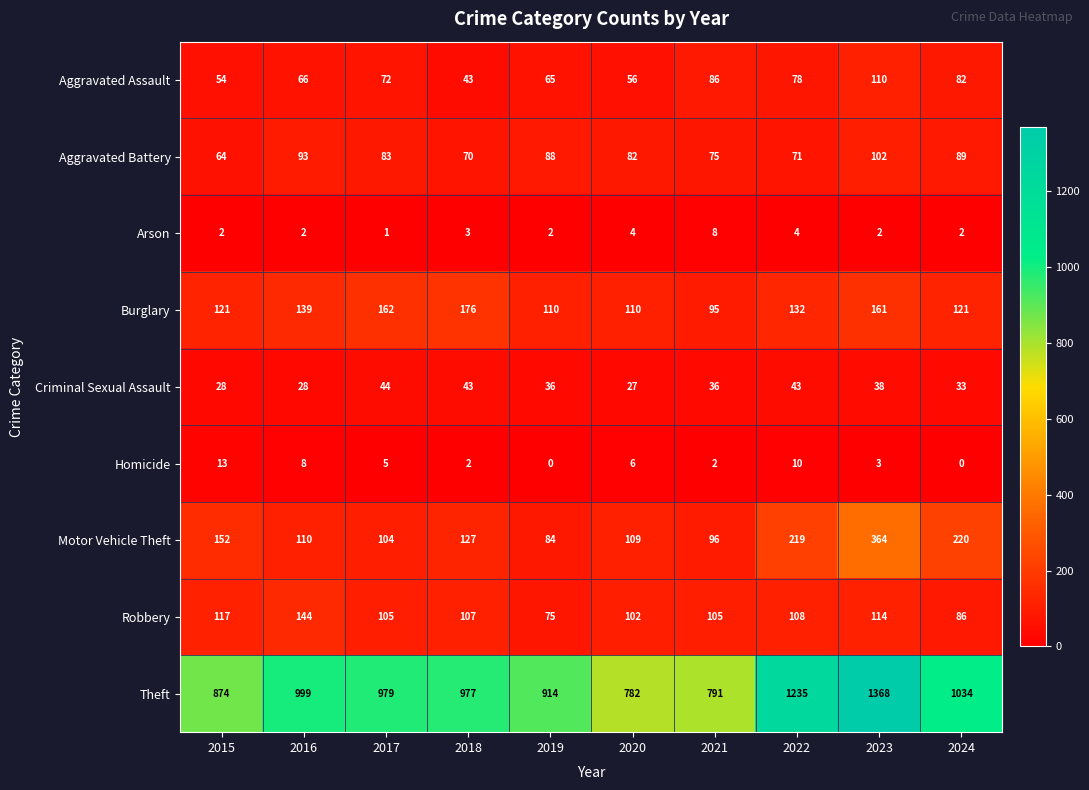

The value of Aggravated Battery at 2017 is 83. True or false?

True